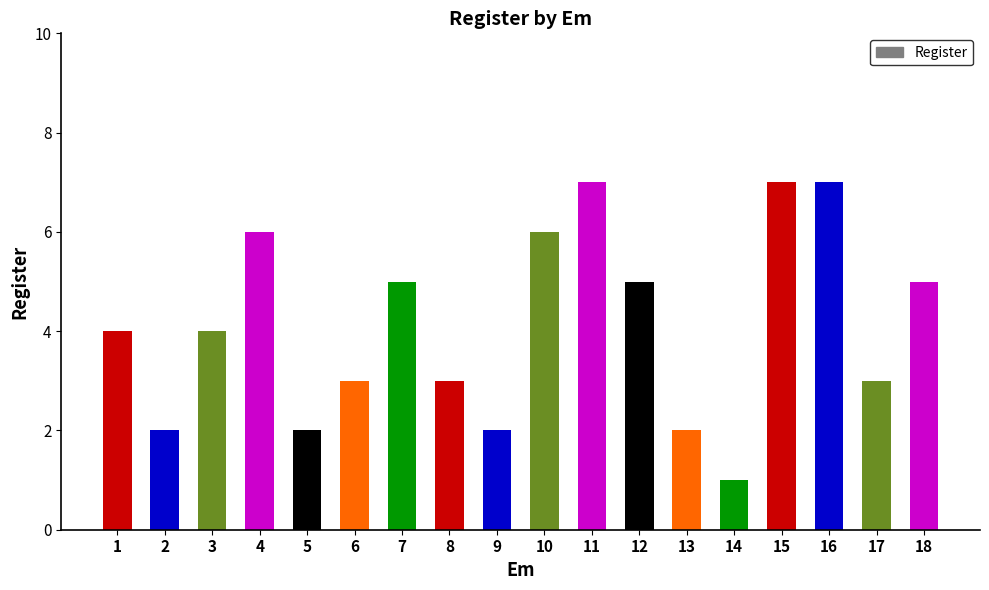

What is the sum of the values at 13 and 12?

7